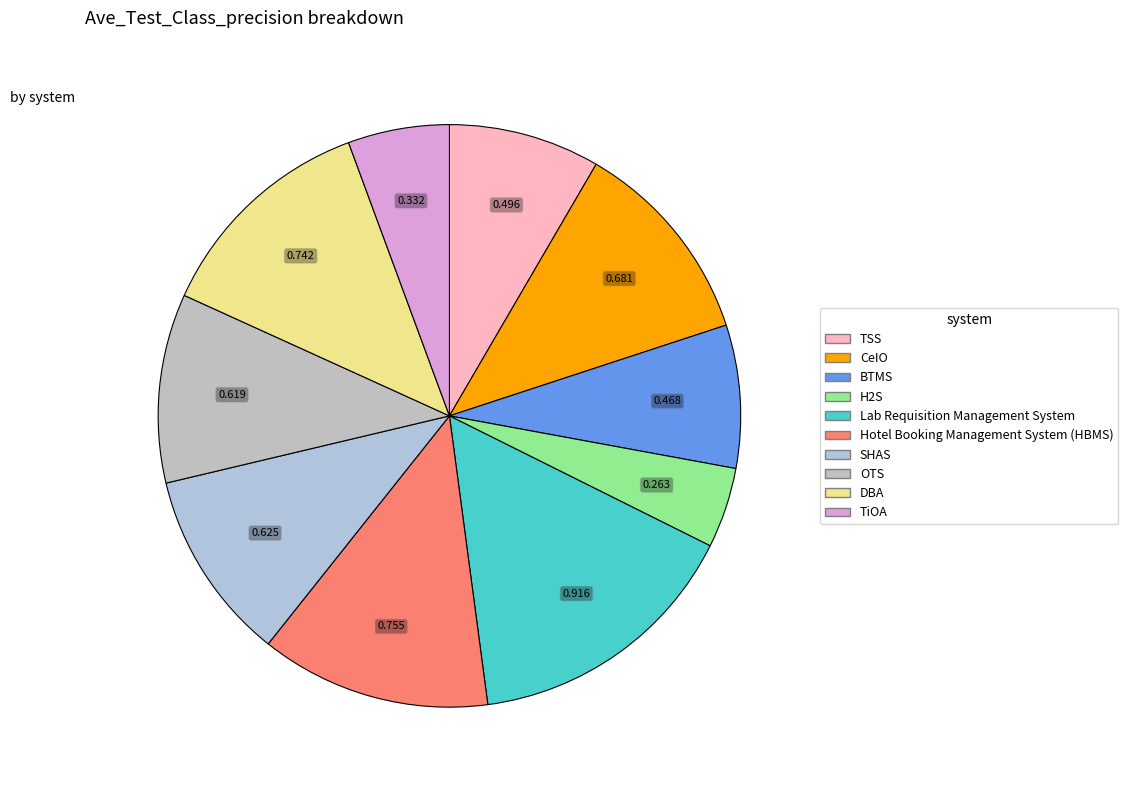

Does CeIO account for over 50% of the chart?

No